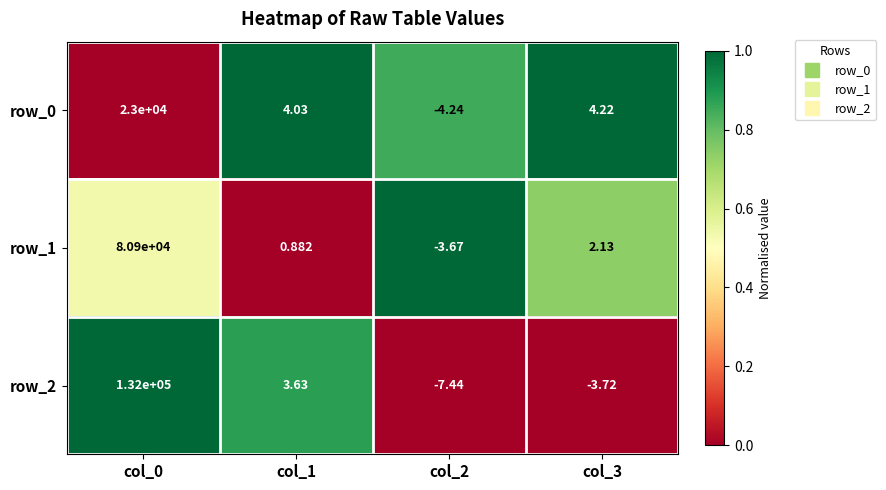

Is the value of row_2 at col_1 greater than the value of row_0 at col_1?

No